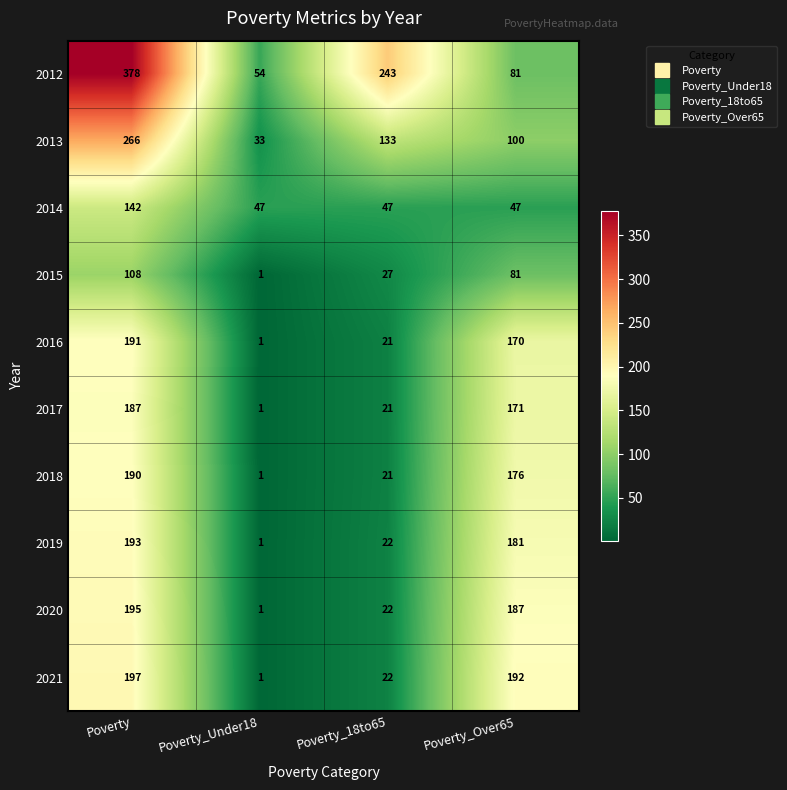

What is the greatest value displayed?

378